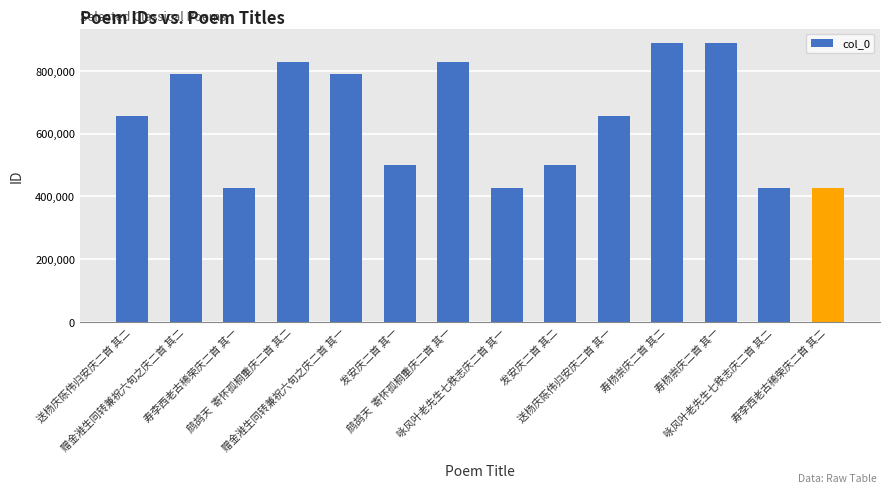

What is the smallest value displayed?

425965